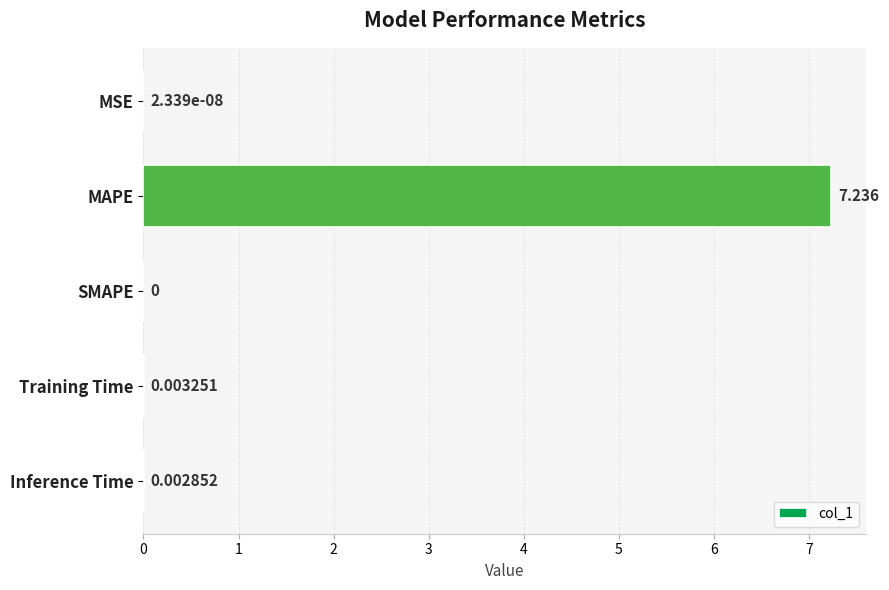

Which has a higher value, MAPE or MSE?

MAPE